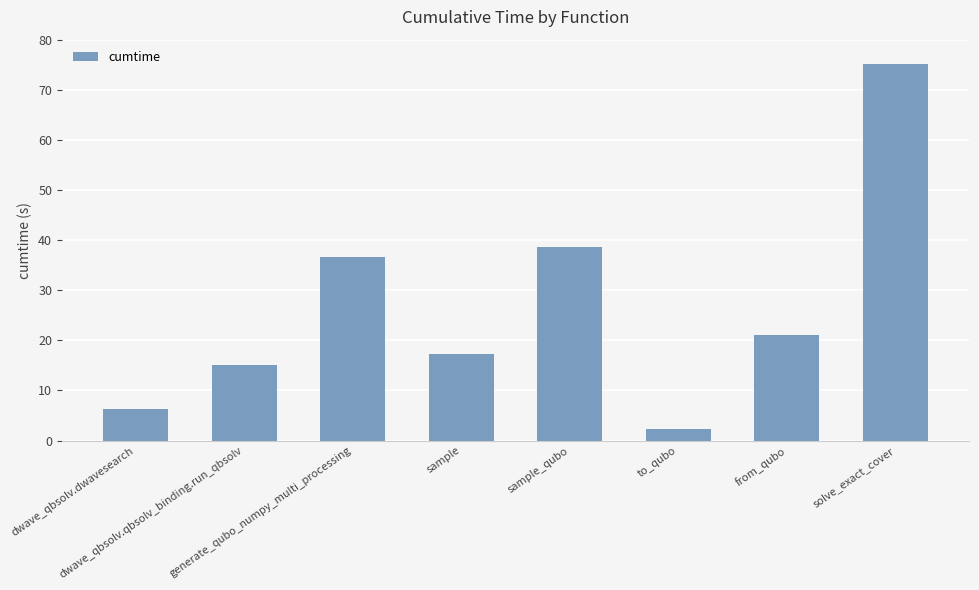

List the labels in order of value, smallest first.

to_qubo, dwave_qbsolv.dwavesearch, dwave_qbsolv.qbsolv_binding.run_qbsolv, sample, from_qubo, generate_qubo_numpy_multi_processing, sample_qubo, solve_exact_cover